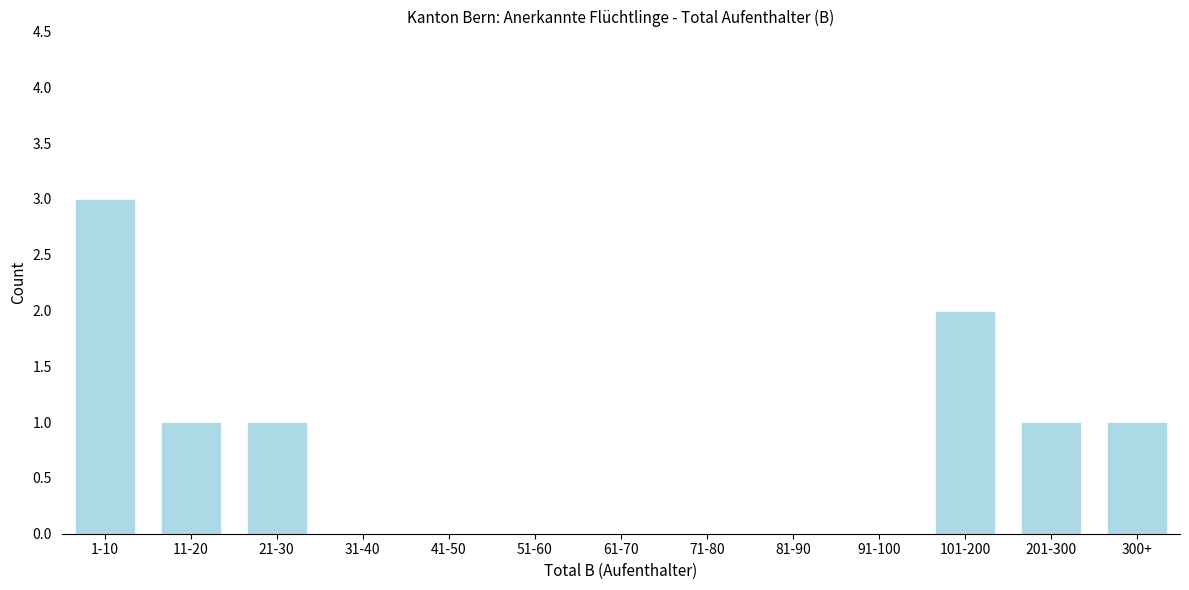

Reading left to right, transcribe all the data shown in this chart.

1-10=3	11-20=1	21-30=1	31-40=0	41-50=0	51-60=0	61-70=0	71-80=0	81-90=0	91-100=0	101-200=2	201-300=1	300+=1